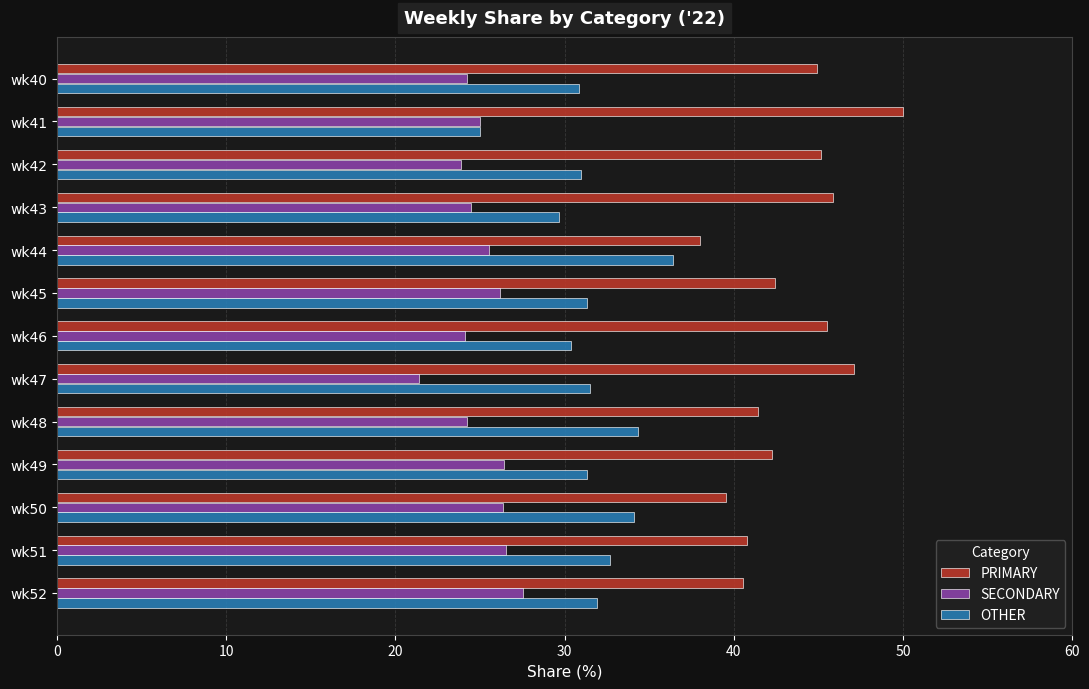

What is the spread (max minus min) of values at wk40?

20.7